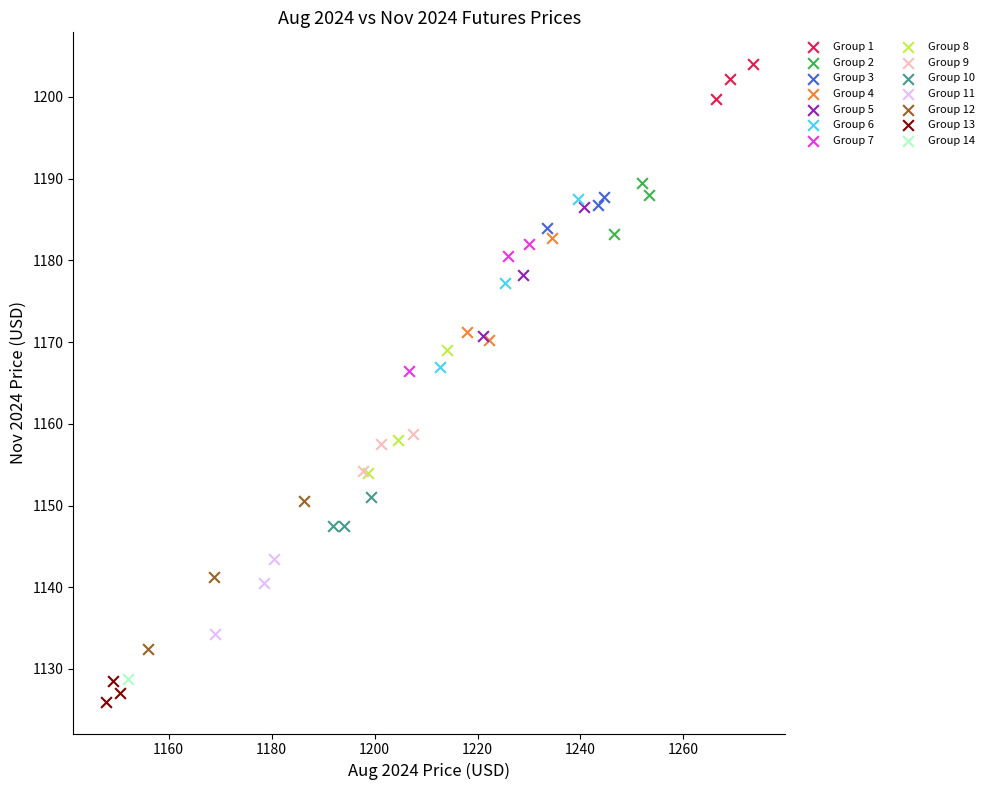

Which series reaches the minimum Y coordinate?

Group 13